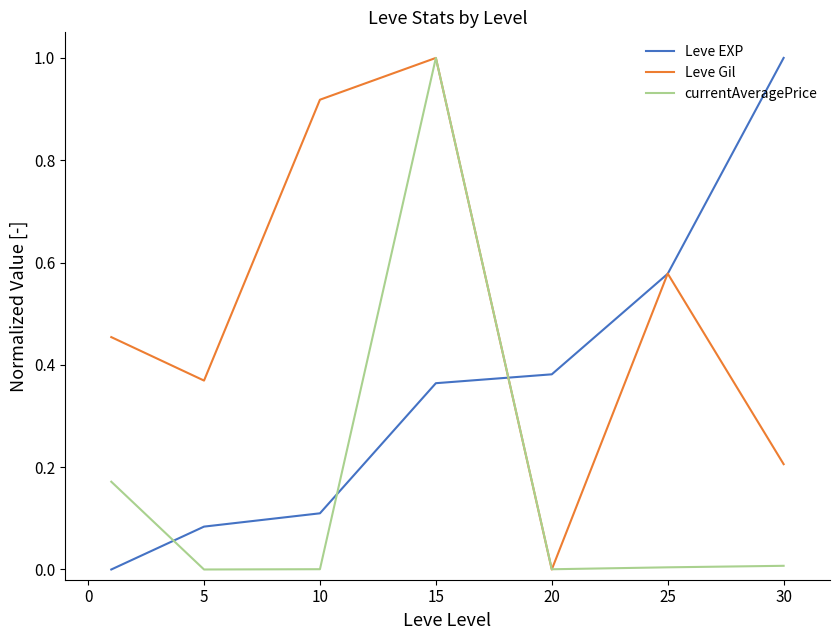

How many times do Leve EXP and currentAveragePrice cross each other?

3